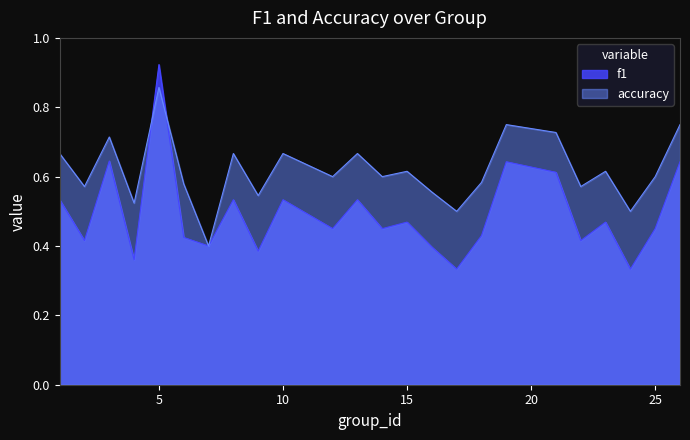

At 24, list the series in order from smallest to largest.

f1, accuracy